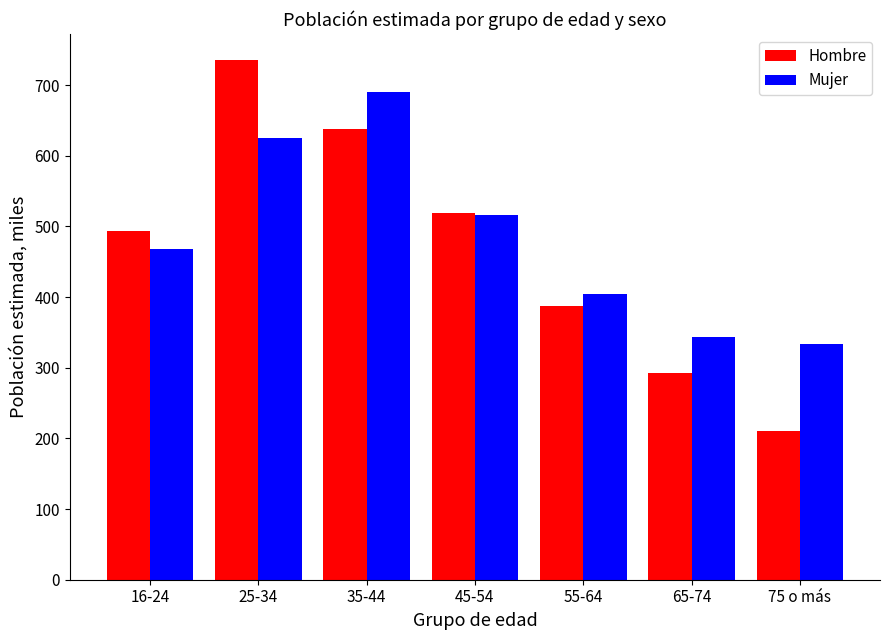

Rank the series by their average value, from highest to lowest.

Mujer, Hombre